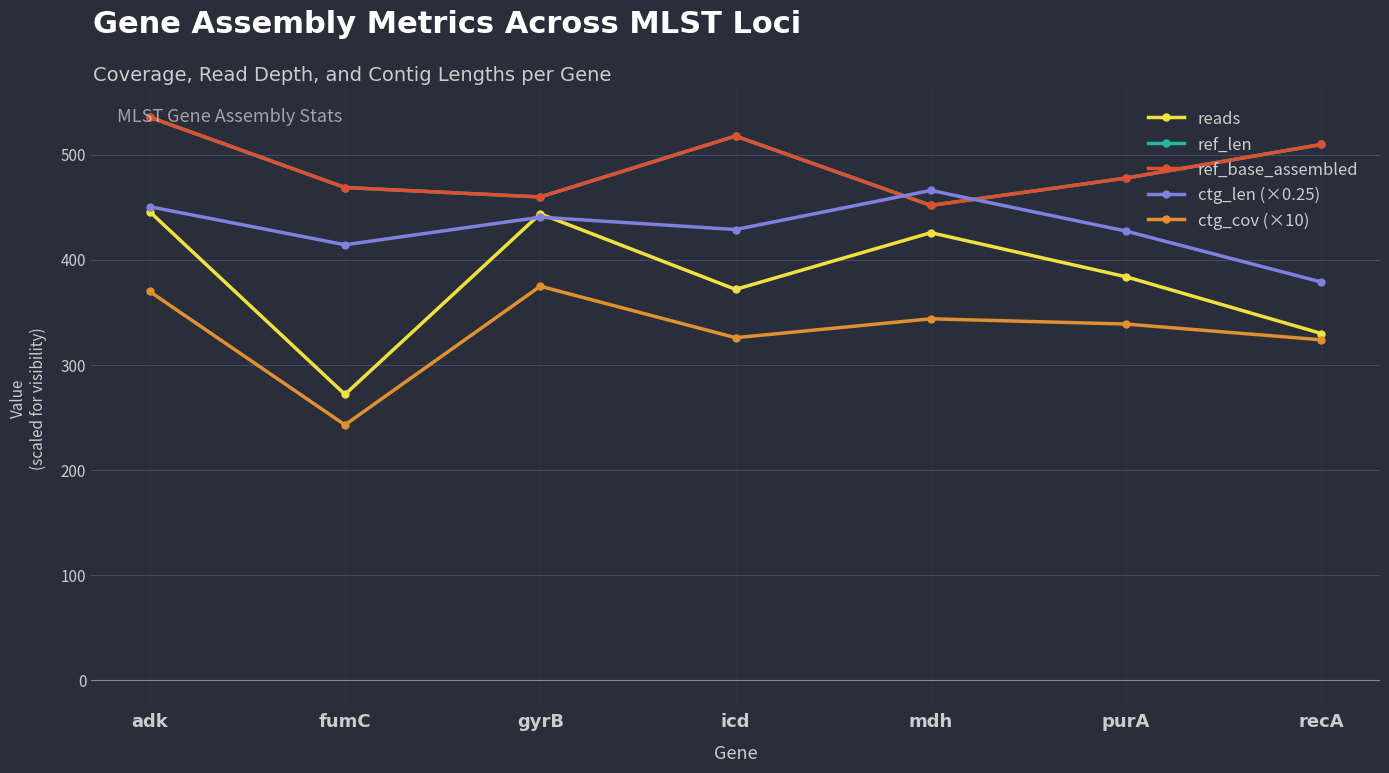

Read the ctg_len (×0.25) value at fumC.

414.5